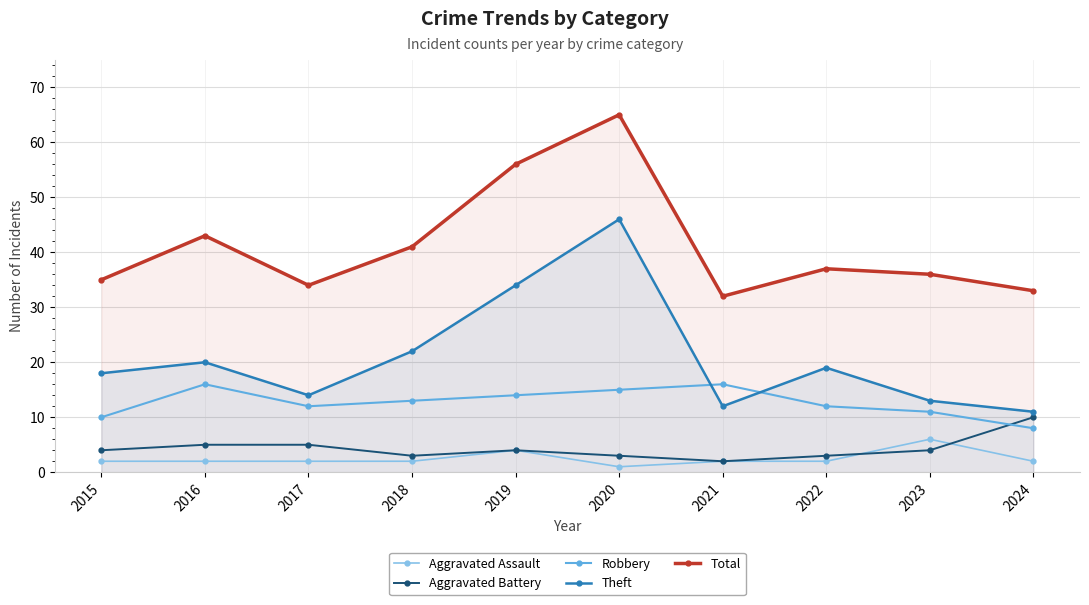

Where is Aggravated Assault nearest to the value 3?

2015